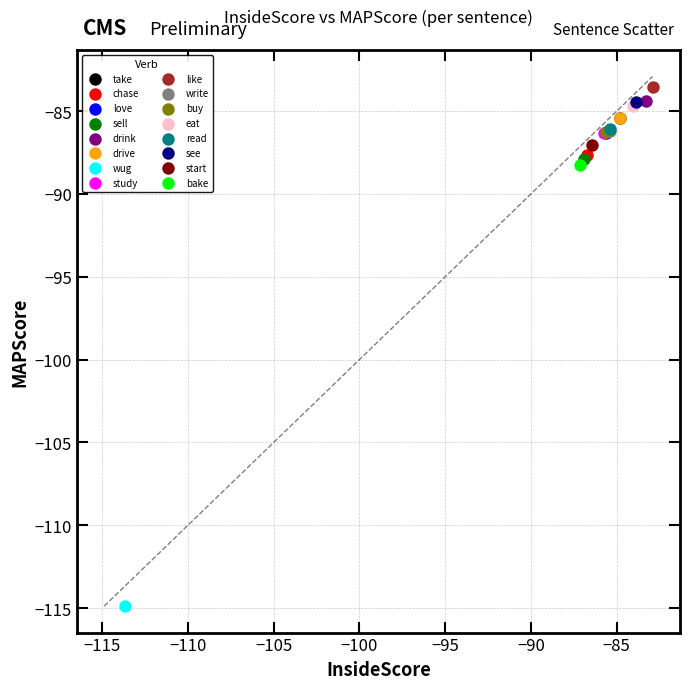

What are all the series names shown in the legend?

take, chase, love, sell, drink, drive, wug, study, like, write, buy, eat, read, see, start, bake